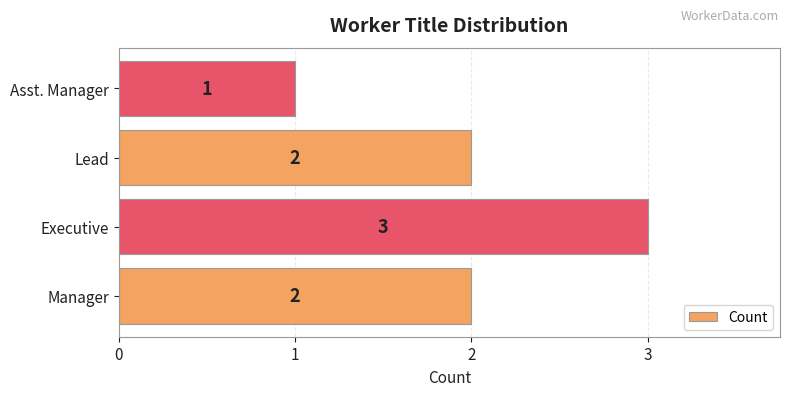

Reading top to bottom, list all the values displayed in this chart.

1	2	3	2